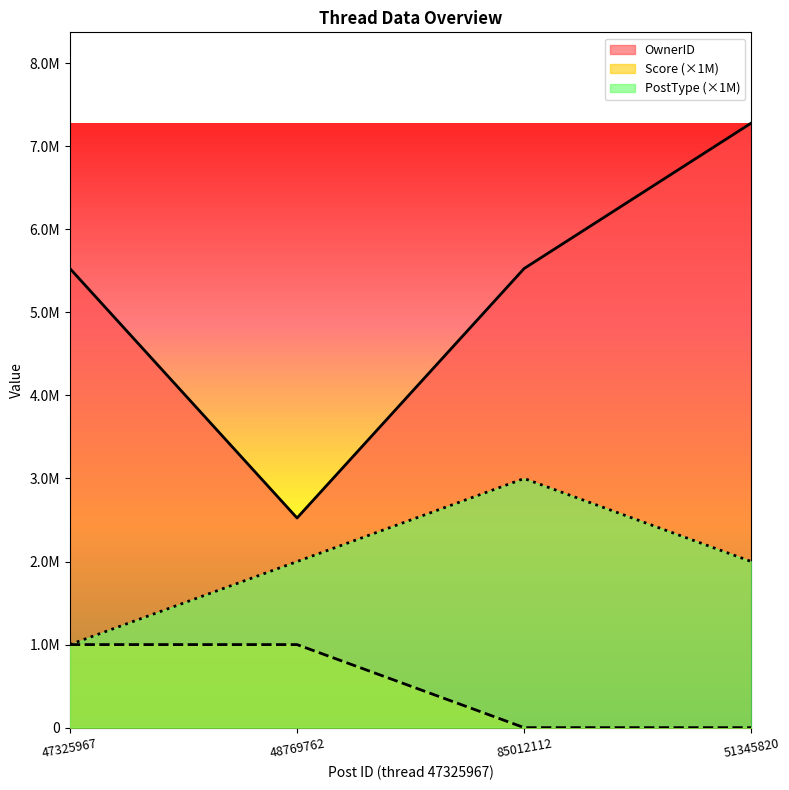

What is the label of the 3rd point from the left?

85012112